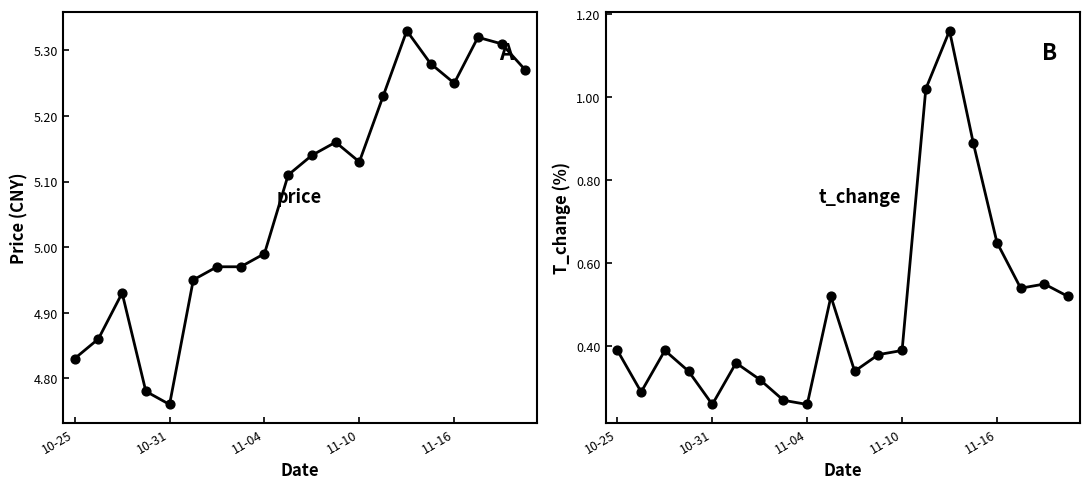

At which category is the sum across all series the highest?

14